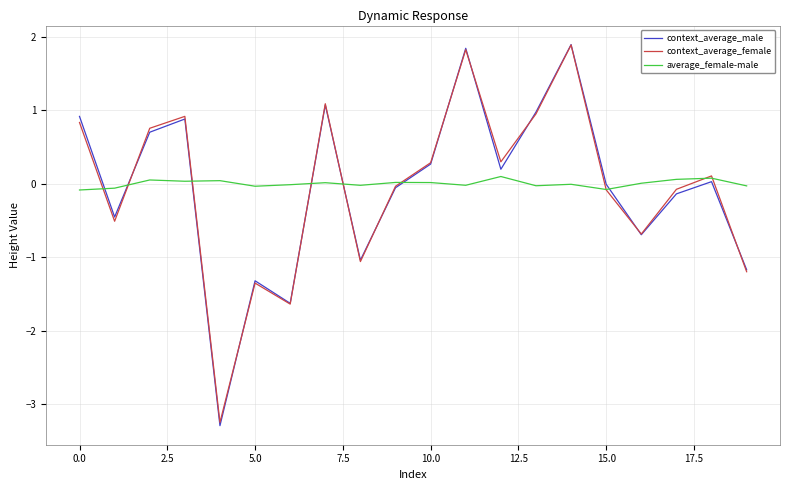

What is the lowest value of the context_average_male series?

-3.3